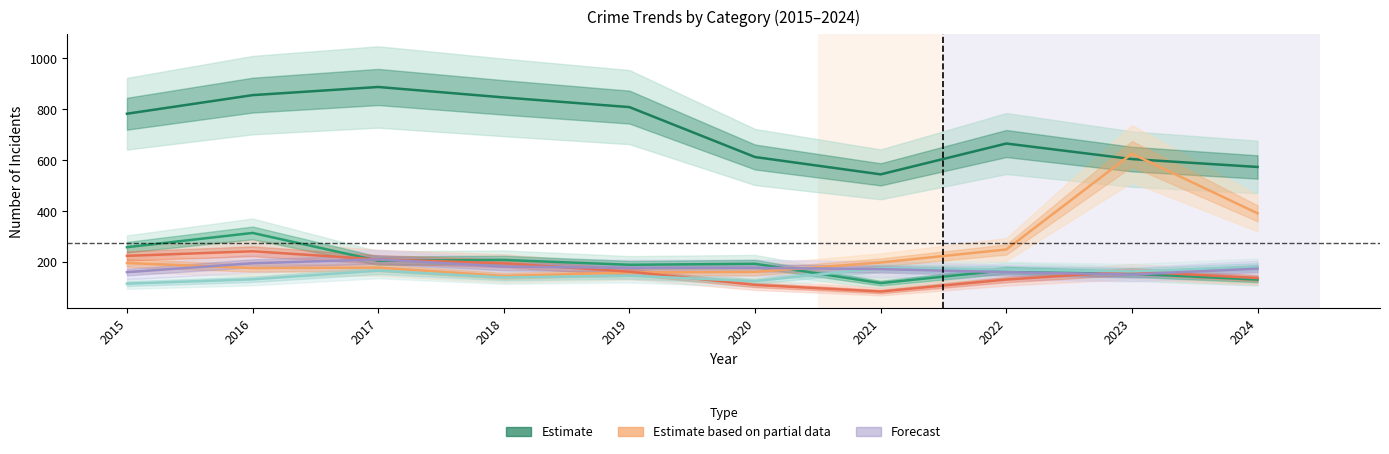

Rank the categories by Theft value from highest to lowest.

2017, 2016, 2018, 2019, 2015, 2022, 2020, 2023, 2024, 2021